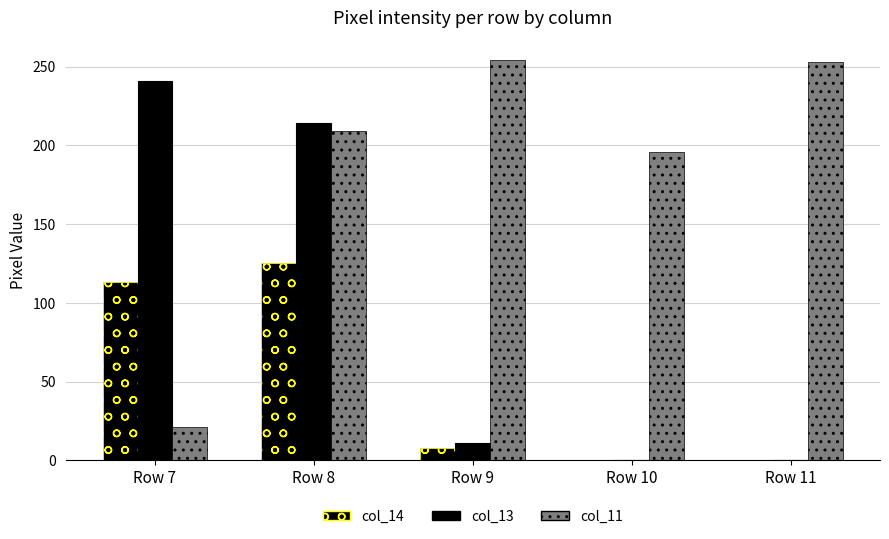

Where is col_13 nearest to the value 120?

Row 8